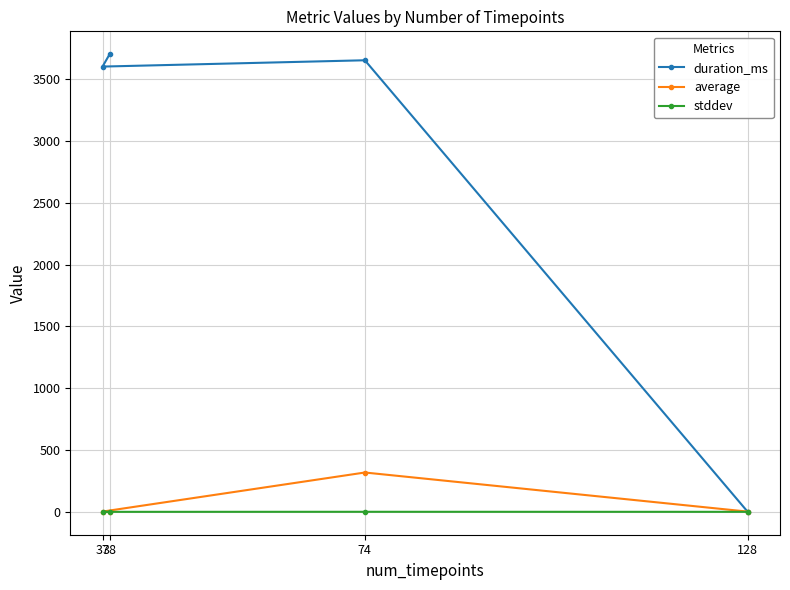

What is the value of the duration_ms point at the 1st from the left?

3602.0